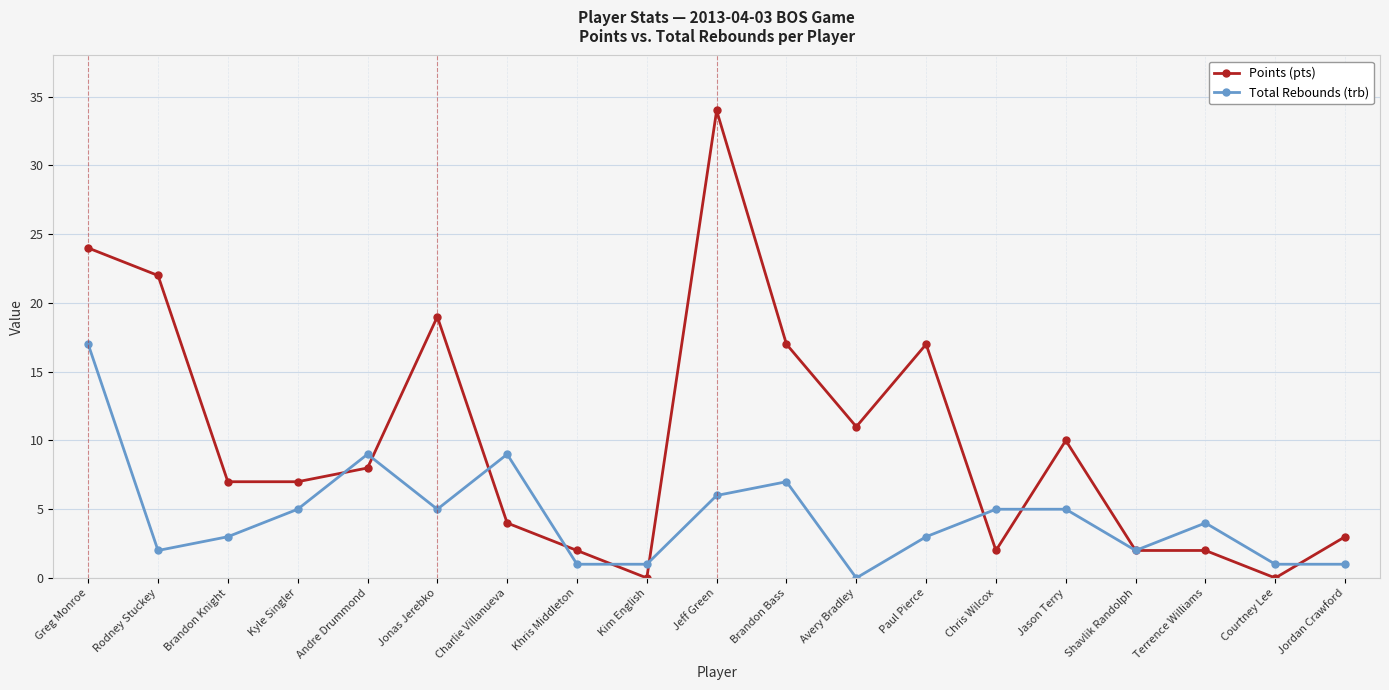

What is the label of the 16th point from the right?

Kyle Singler